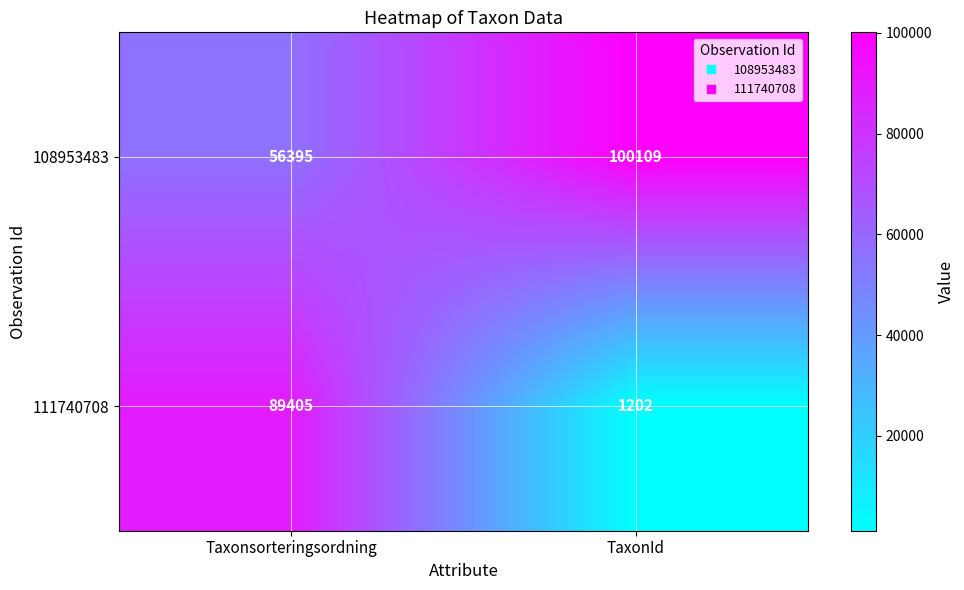

Where is 108953483 nearest to the value 78252?

Taxonsorteringsordning